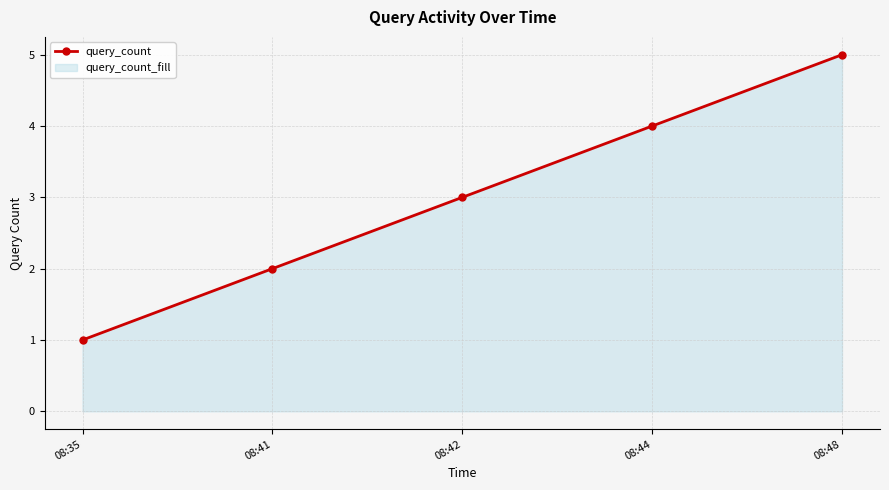

What is the change in value from 08:42 to 08:44?

+1